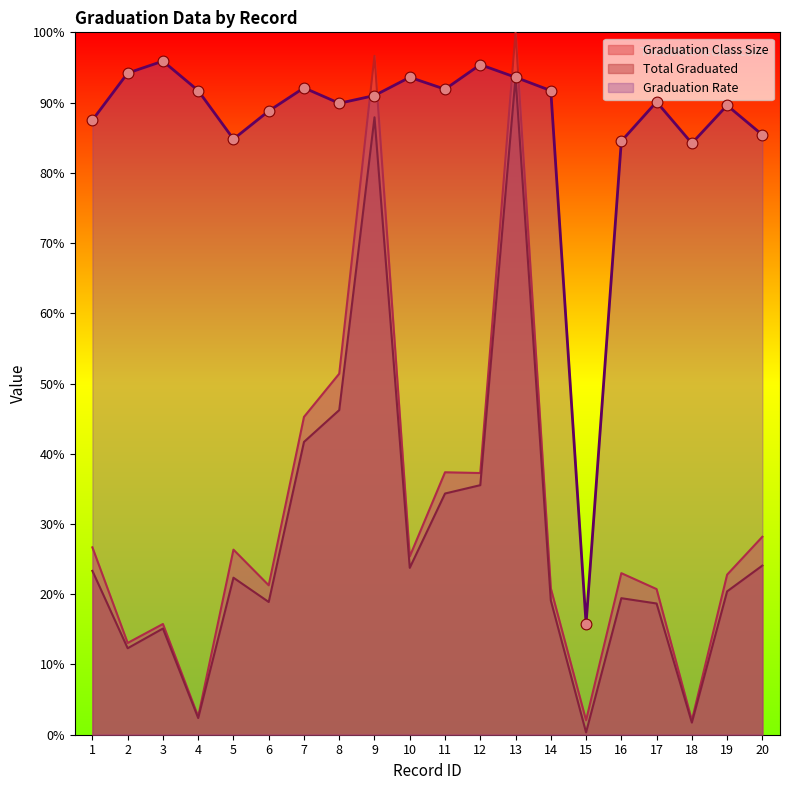

Which series reaches the maximum Y coordinate?

Graduation Class Size